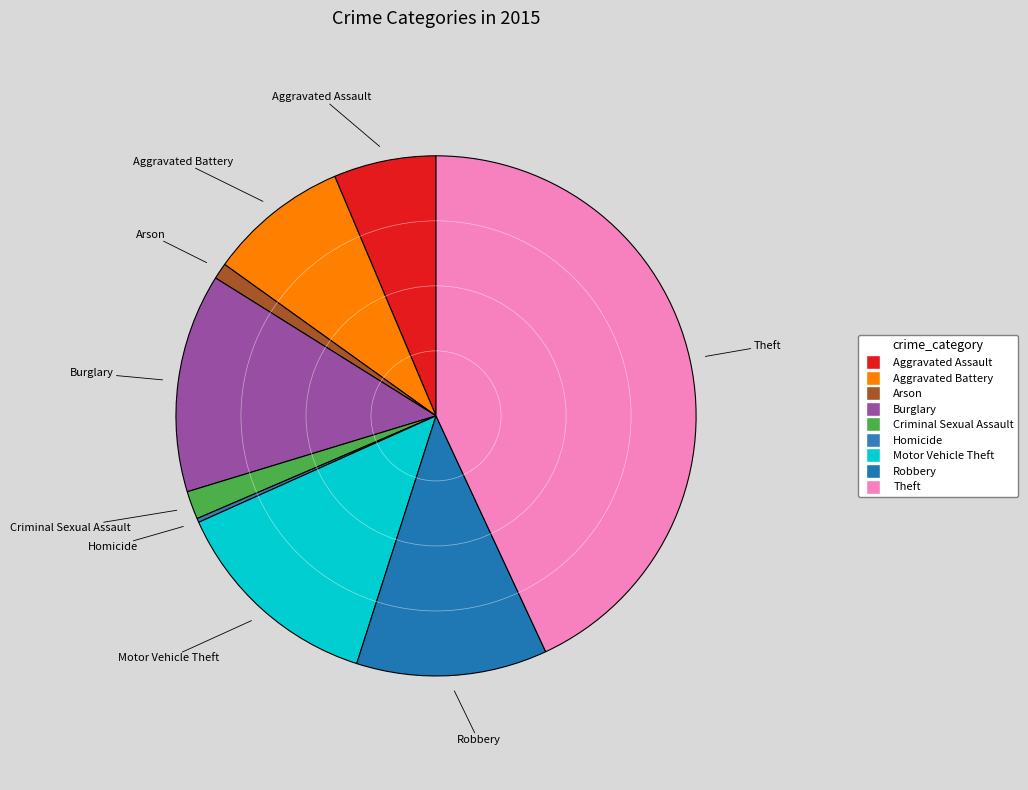

To the nearest percent, what portion does Motor Vehicle Theft represent?

13%